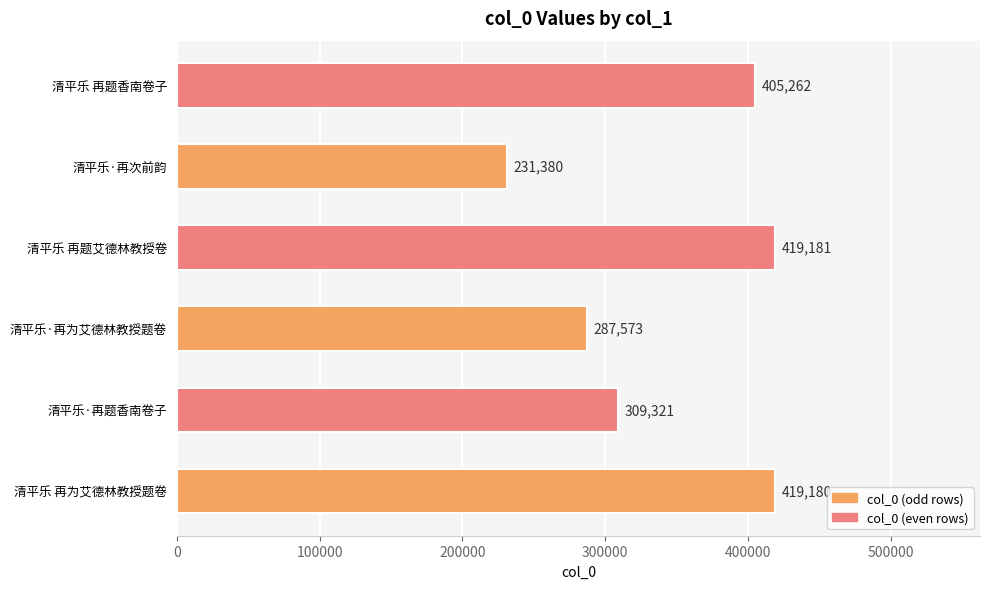

Reading top to bottom, transcribe all the data shown in this chart.

405262	231380	419181	287573	309321	419180